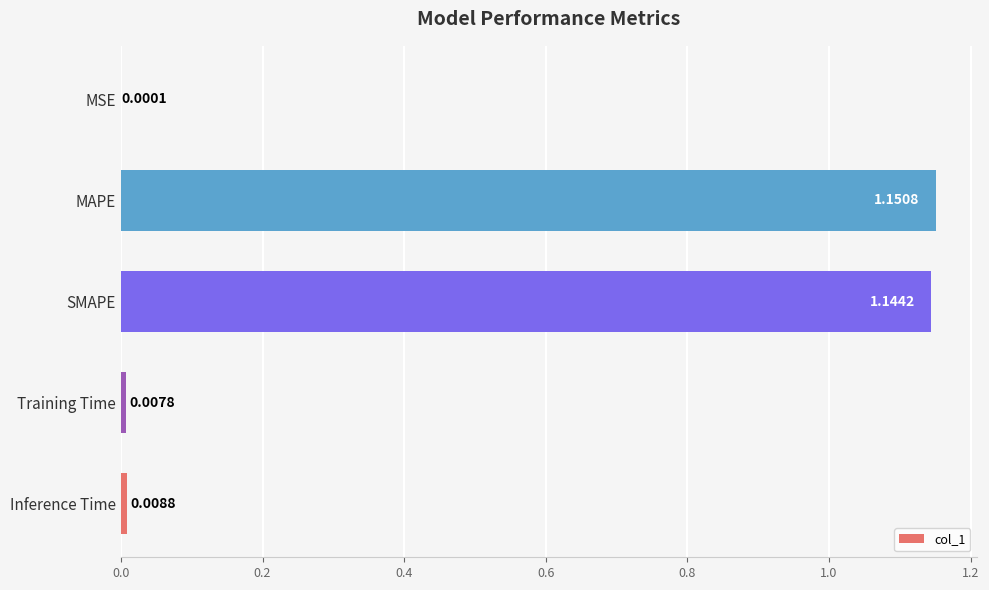

What is the change in value from Training Time to MAPE?

+1.1